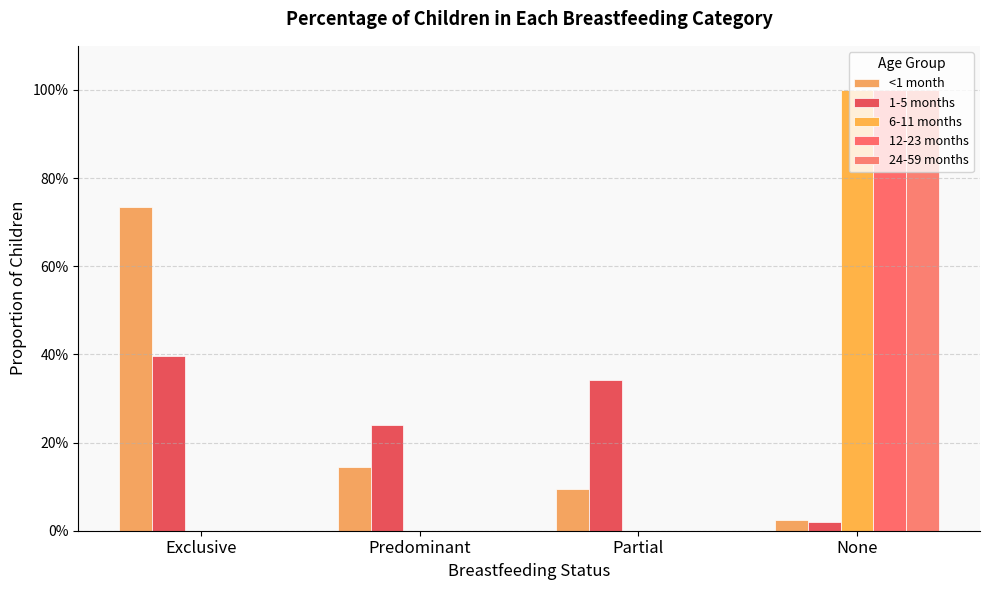

Are the bars horizontal?

No